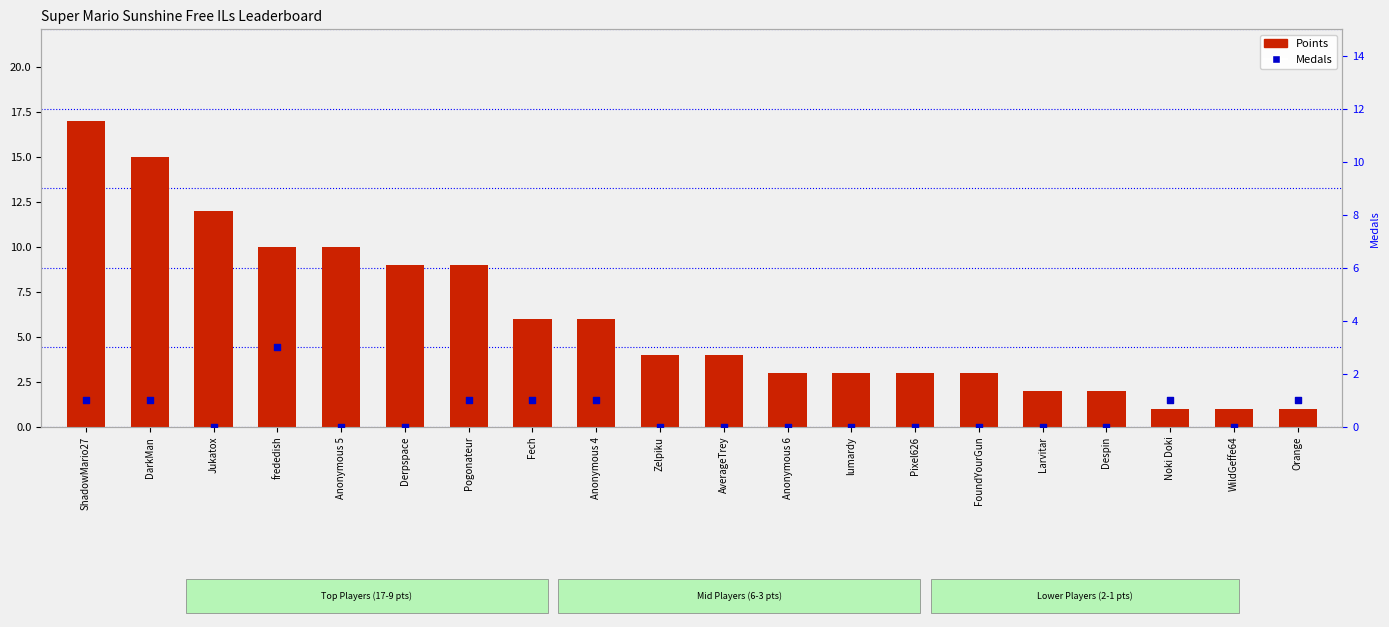

Which series contains the lowest Y value?

Medals